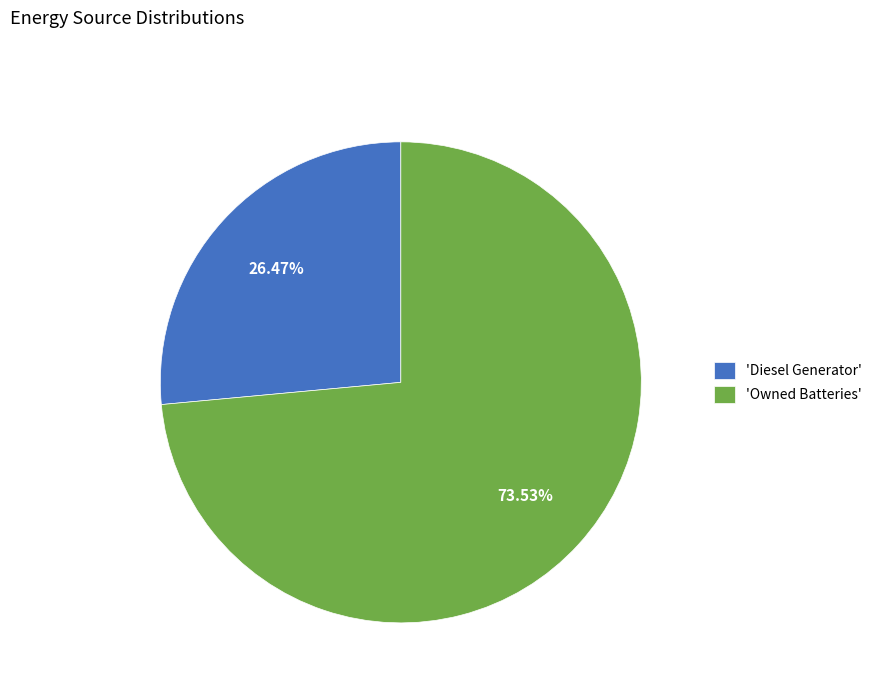

Is the sum of 'Diesel Generator' and 'Owned Batteries' greater than half?

Yes